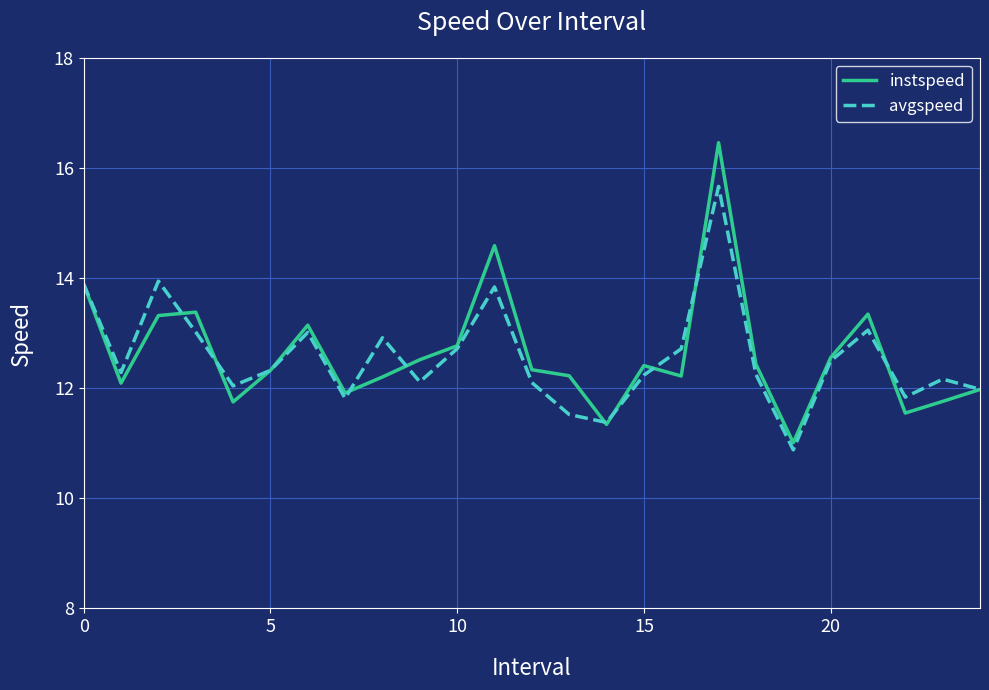

What is the maximum value for instspeed?

16.5